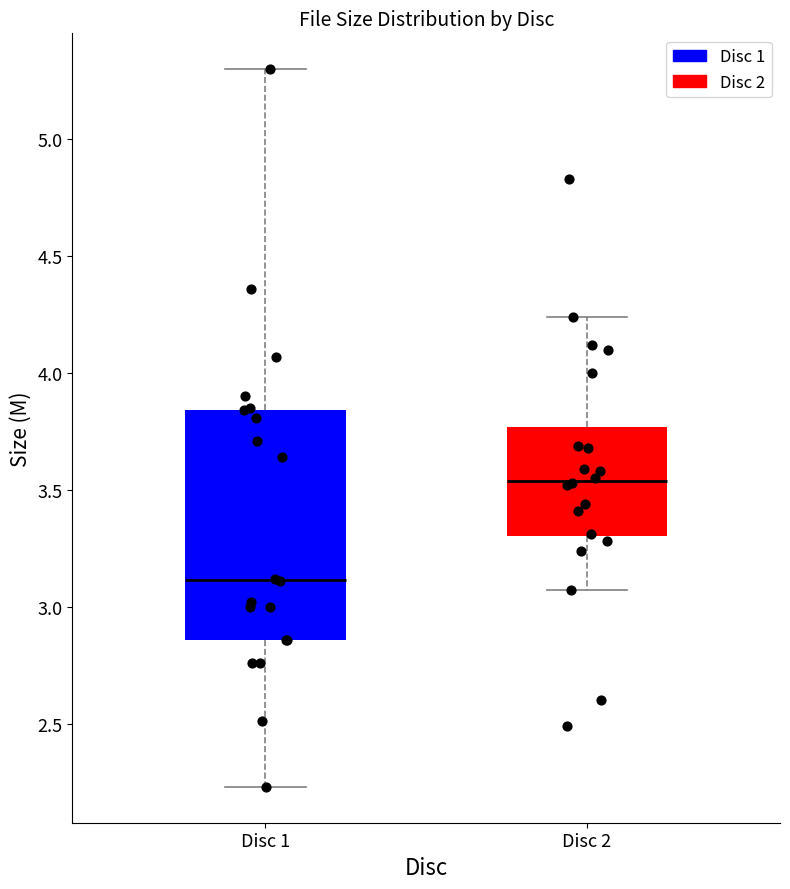

Which box has the lowest median line?

Disc 1